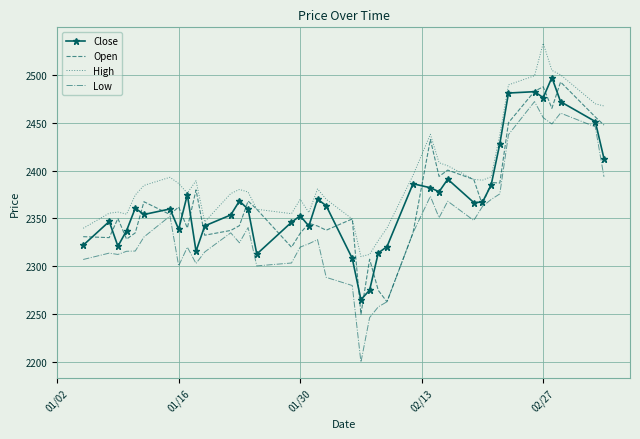

What is the maximum value shown in the chart?

2532.9